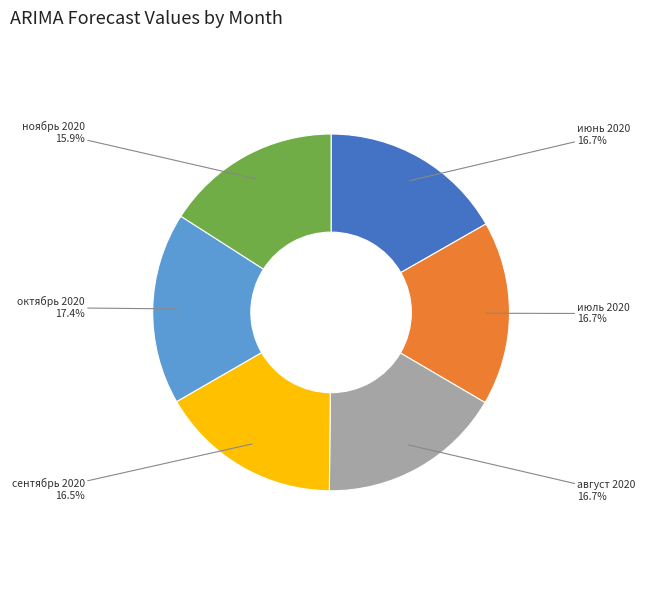

Does any single category account for the majority?

No